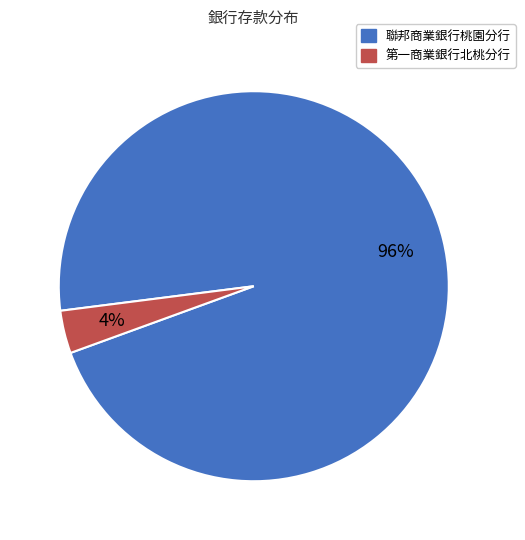

Is there a majority slice in this chart?

Yes